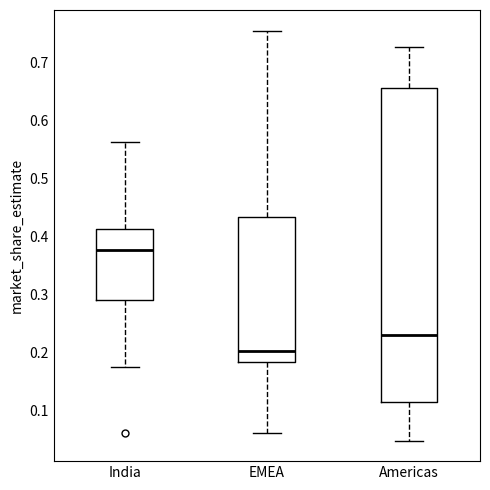

Comparing the boxes themselves (not the whiskers), which one is the tallest?

Americas